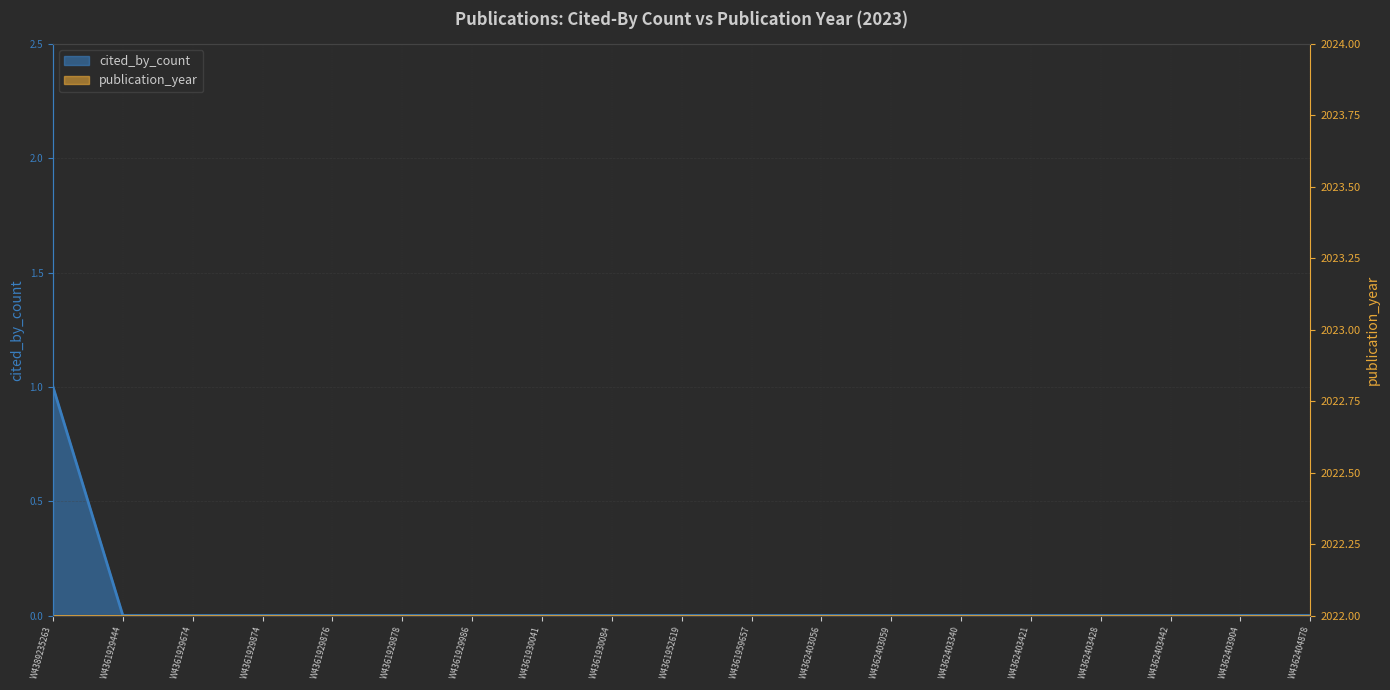

Reading right to left, transcribe all the data shown in this chart.

W4362404878=0	W4362403904=0	W4362403442=0	W4362403428=0	W4362403421=0	W4362403340=0	W4362403059=0	W4362403056=0	W4361959657=0	W4361952619=0	W4361930084=0	W4361930041=0	W4361929986=0	W4361929878=0	W4361929876=0	W4361929874=0	W4361929674=0	W4361929444=0	W4389235263=1